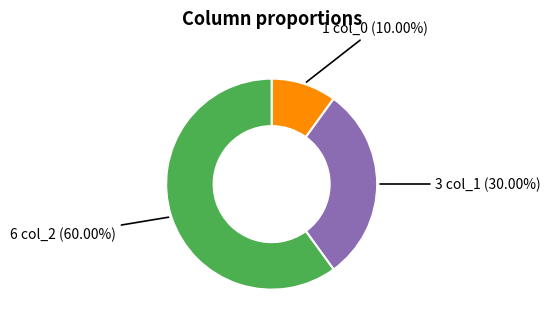

Does any single category account for the majority?

Yes